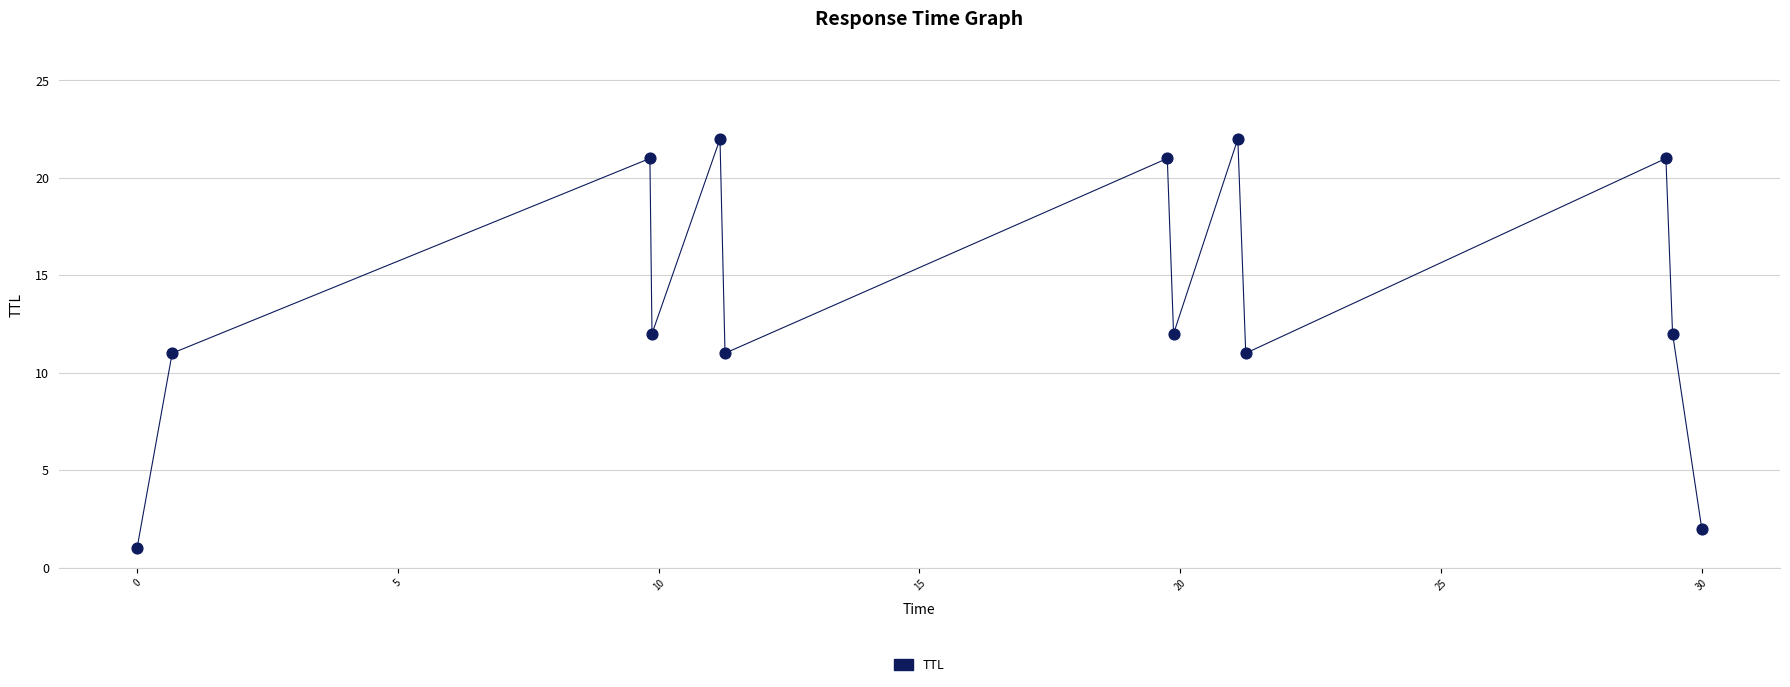

What is the range of Y values (max minus min)?

21